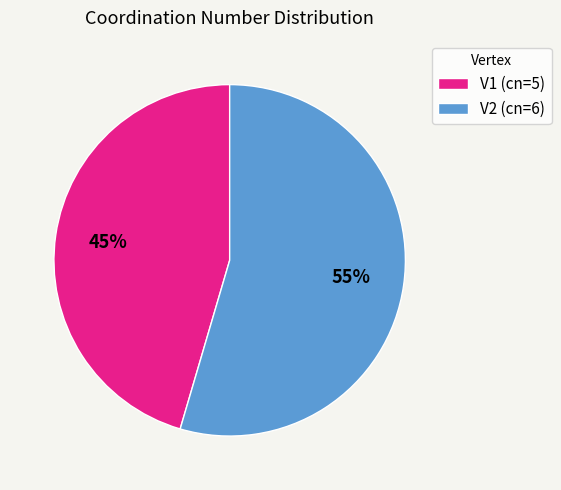

To the nearest percent, what is the average slice percentage?

50%